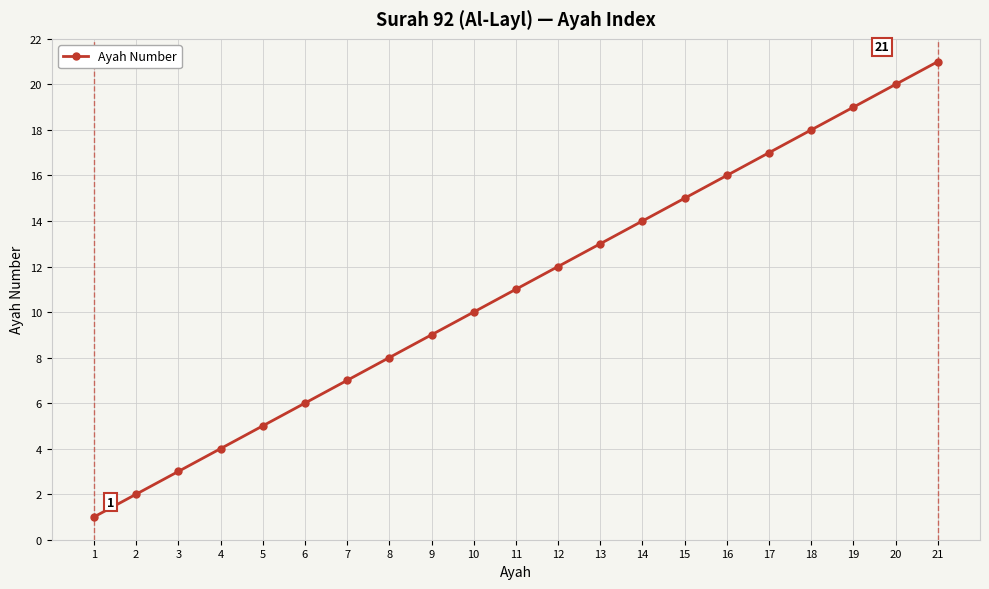

What is the change in value from 18 to 21?

+3